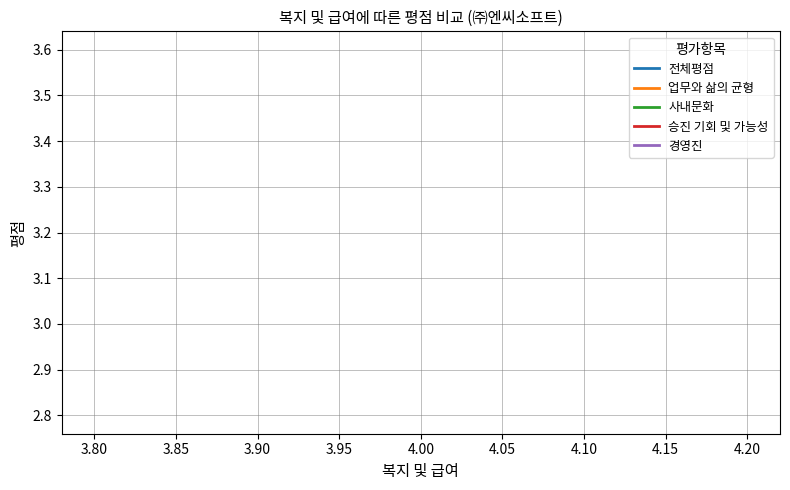

Which series has the widest spread of values?

전체평점